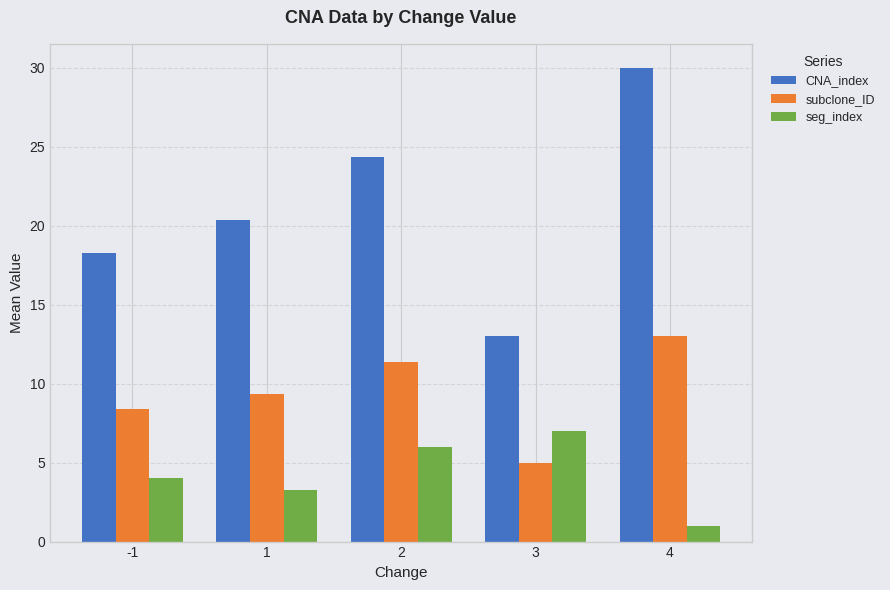

The value of subclone_ID at 1 is 9.3. True or false?

True